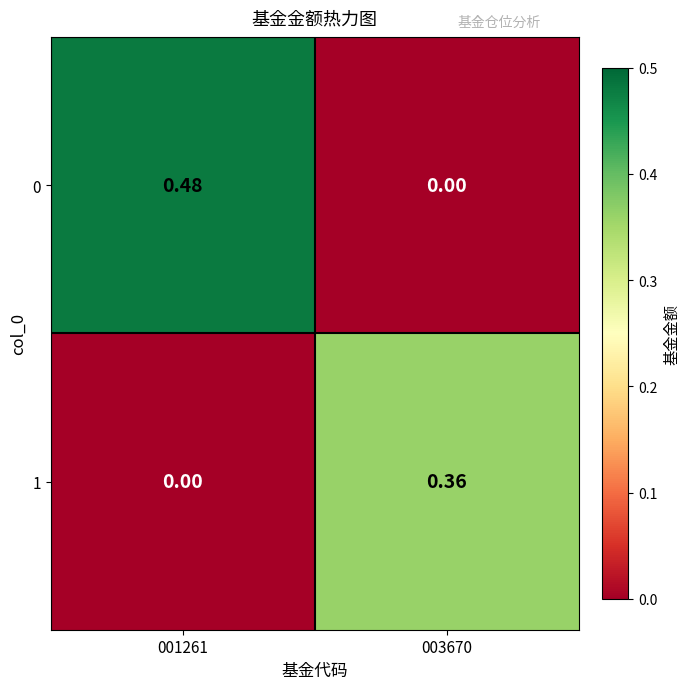

Is the value of 0 at 003670 greater than the value of 1 at 003670?

No